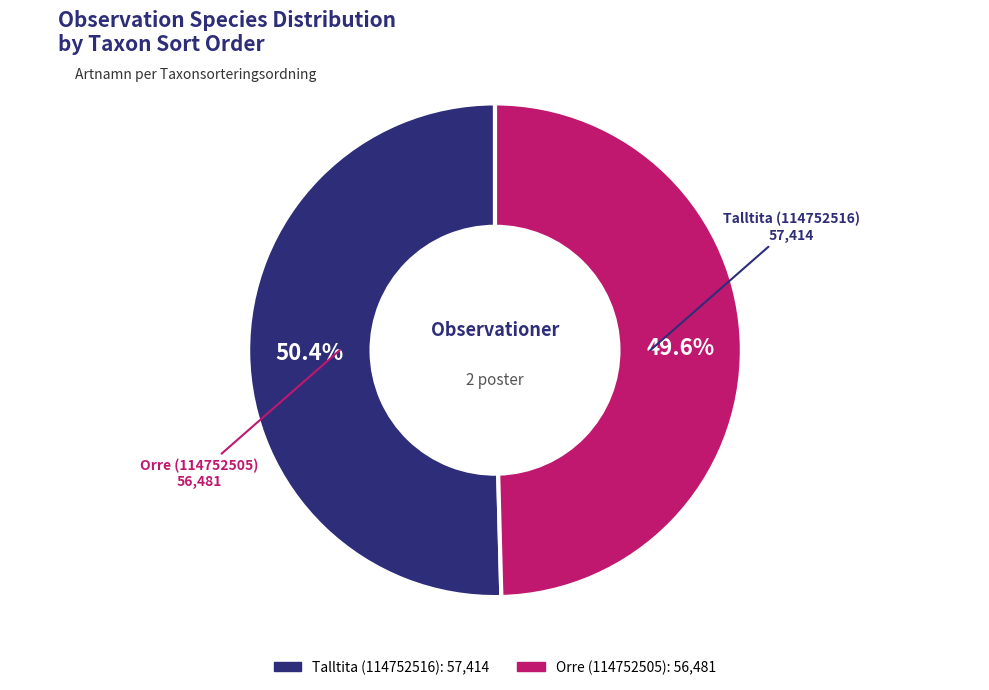

Does any single category account for the majority?

Yes